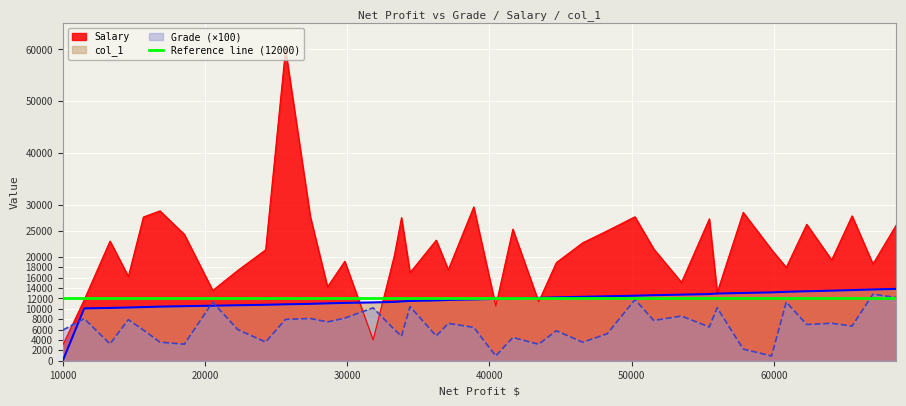

Which series changed the most between 14609 and 55464?

Salary